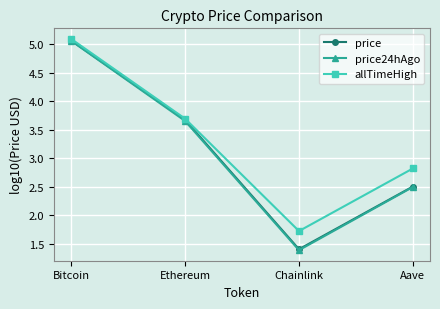

Between Bitcoin and Chainlink, which series saw the biggest shift?

price24hAgo